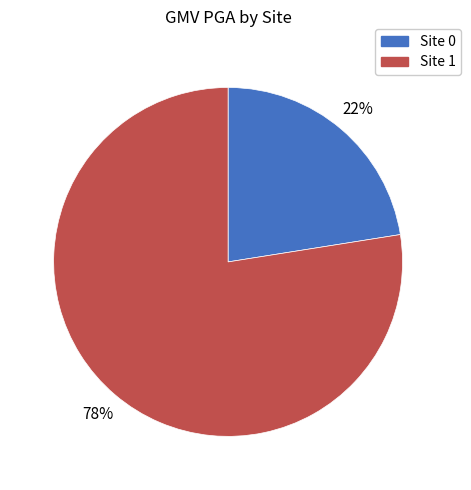

Is the sum of Site 0 and Site 1 greater than half?

Yes